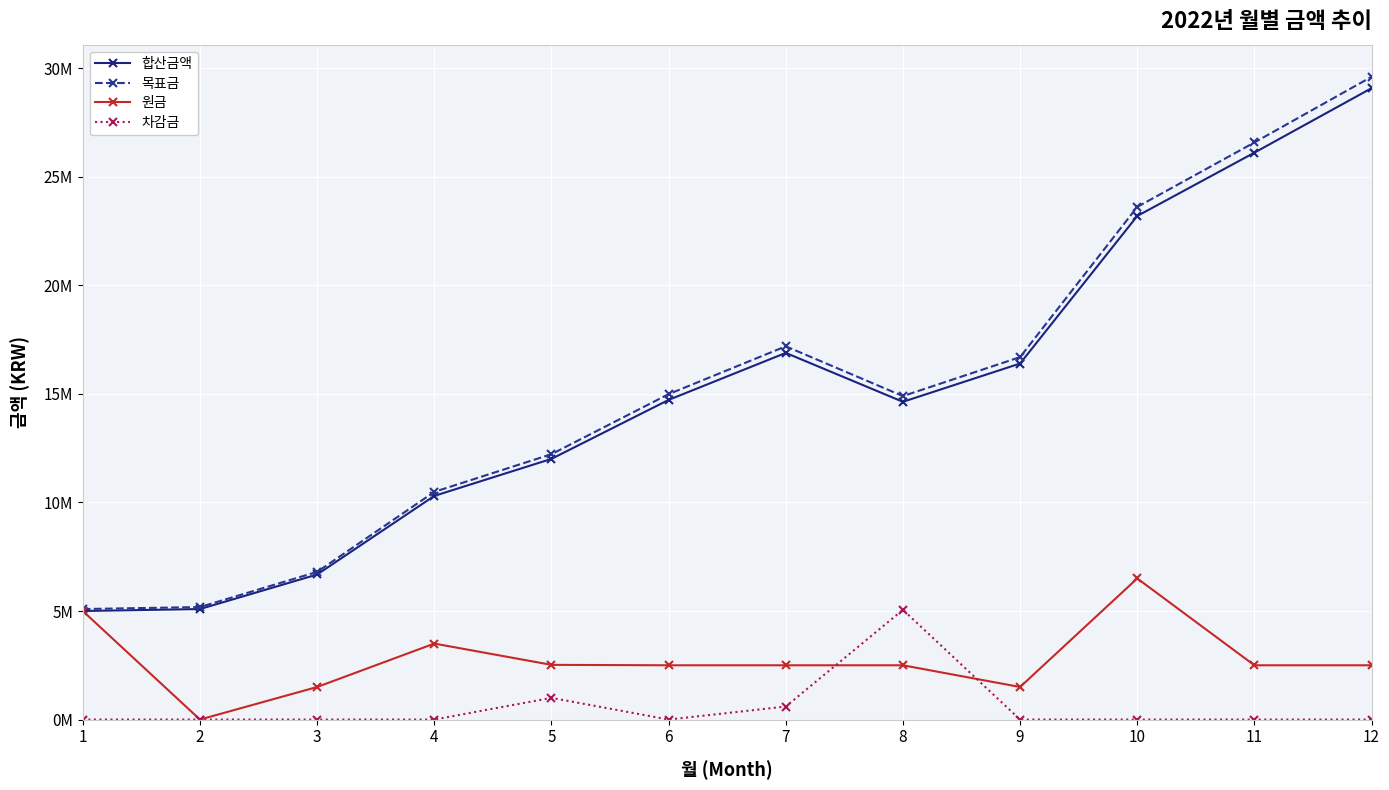

Which series changed the most between 9 and 12?

목표금